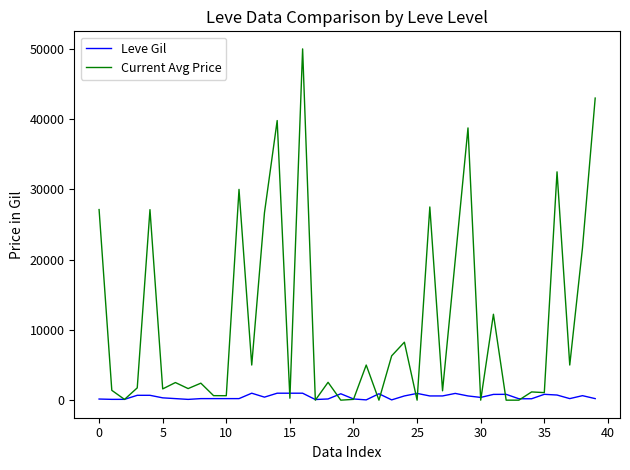

What is the greatest value displayed?

50000.0